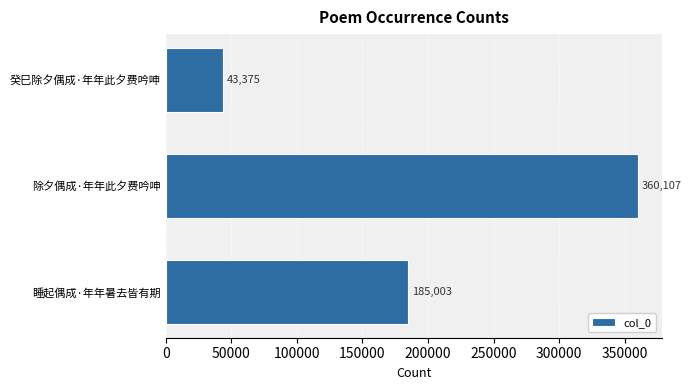

What is the minimum value shown in the chart?

43375